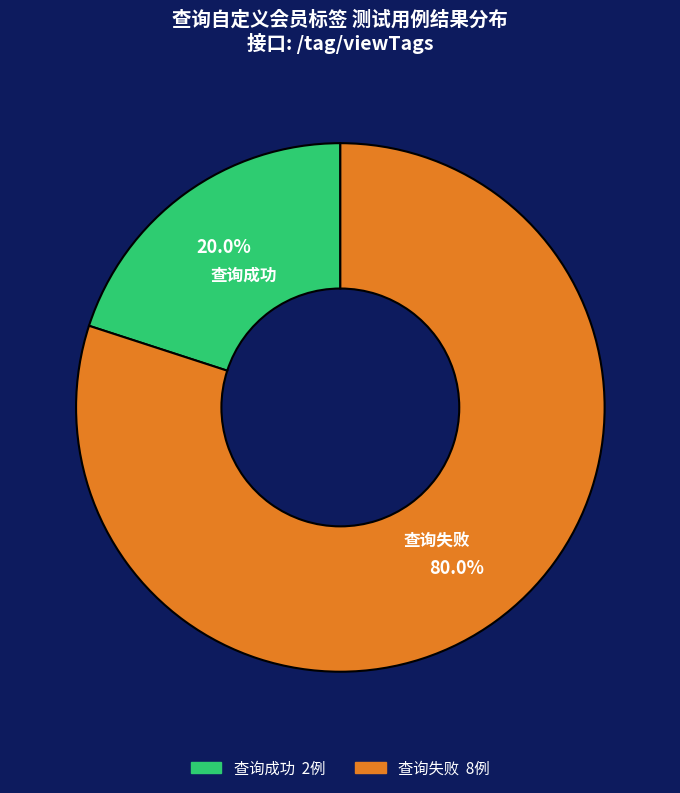

Combined, what portion of the pie is 查询失败 and 查询成功?

100.0%